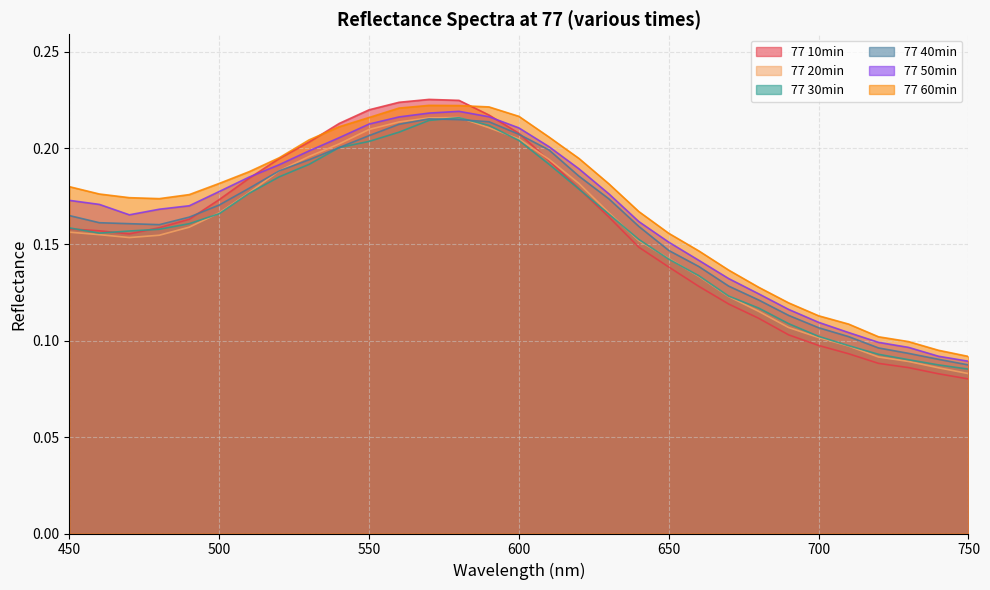

What is the lowest value of the 77 50min series?

0.1